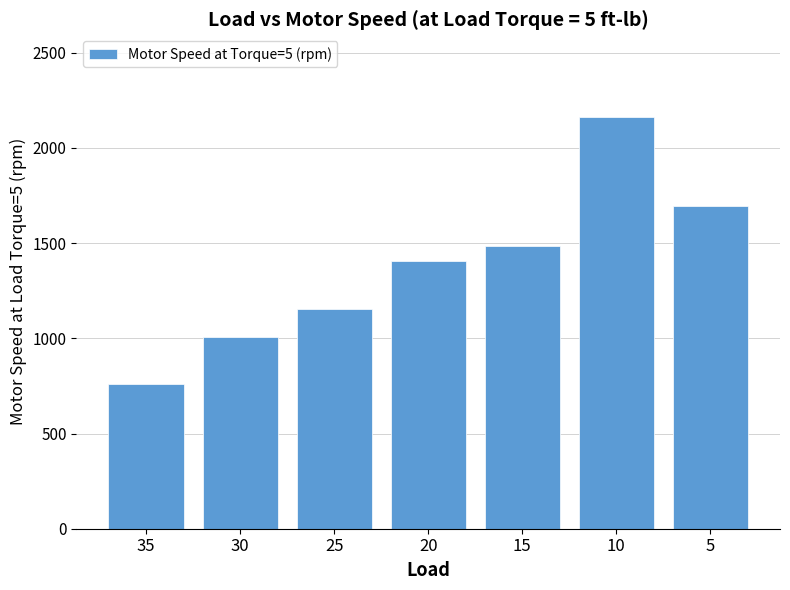

The chart shows a value of 1485.3 at 15. True or false?

True